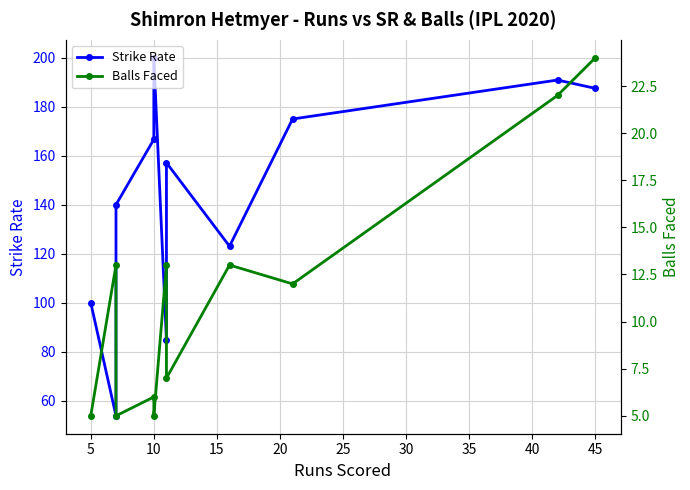

The Balls Faced series shows 2.7 at 5. True or false?

False